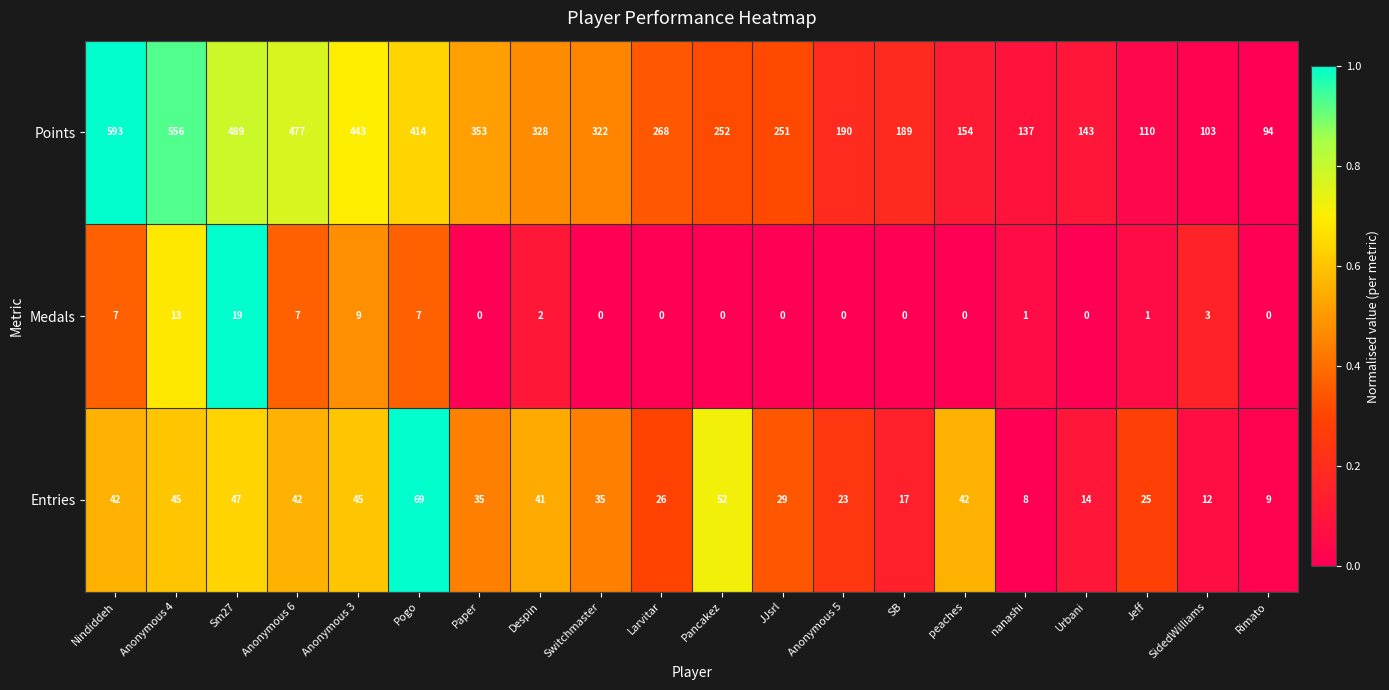

Between Anonymous 4 and SB, which series saw the biggest shift?

Points